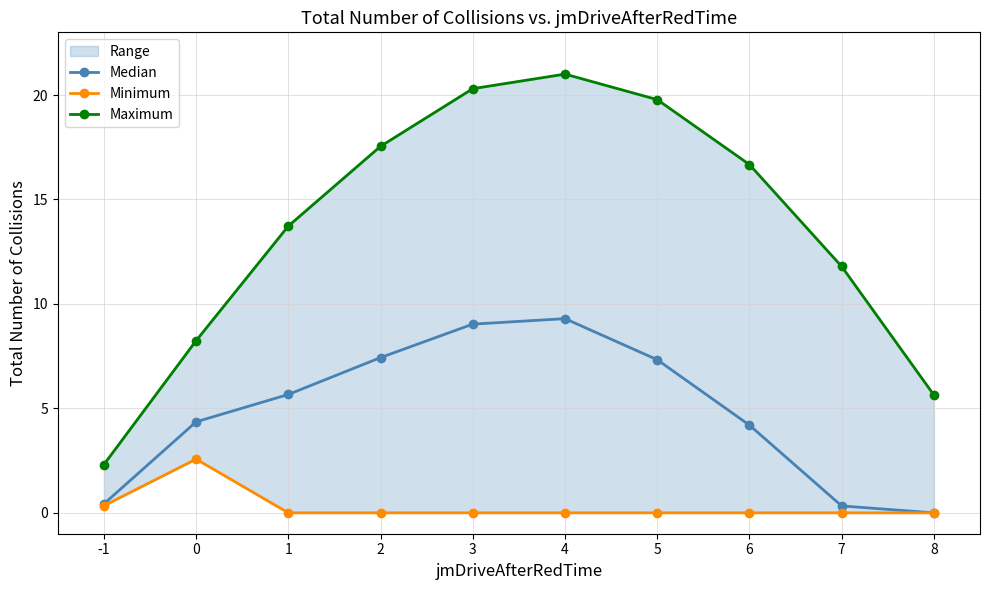

How many lines are shown in the chart?

3